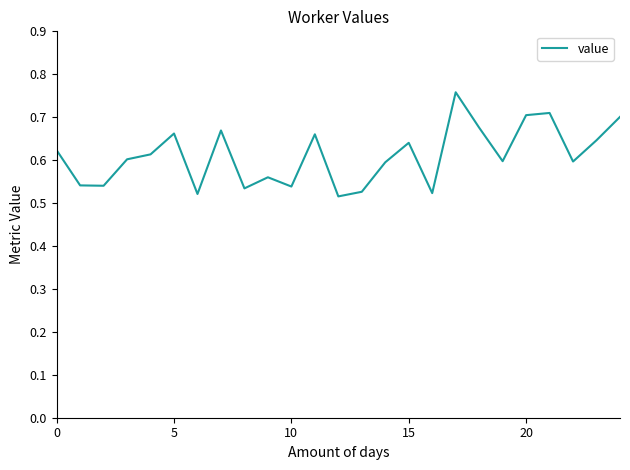

Does the chart have visible grid lines?

No